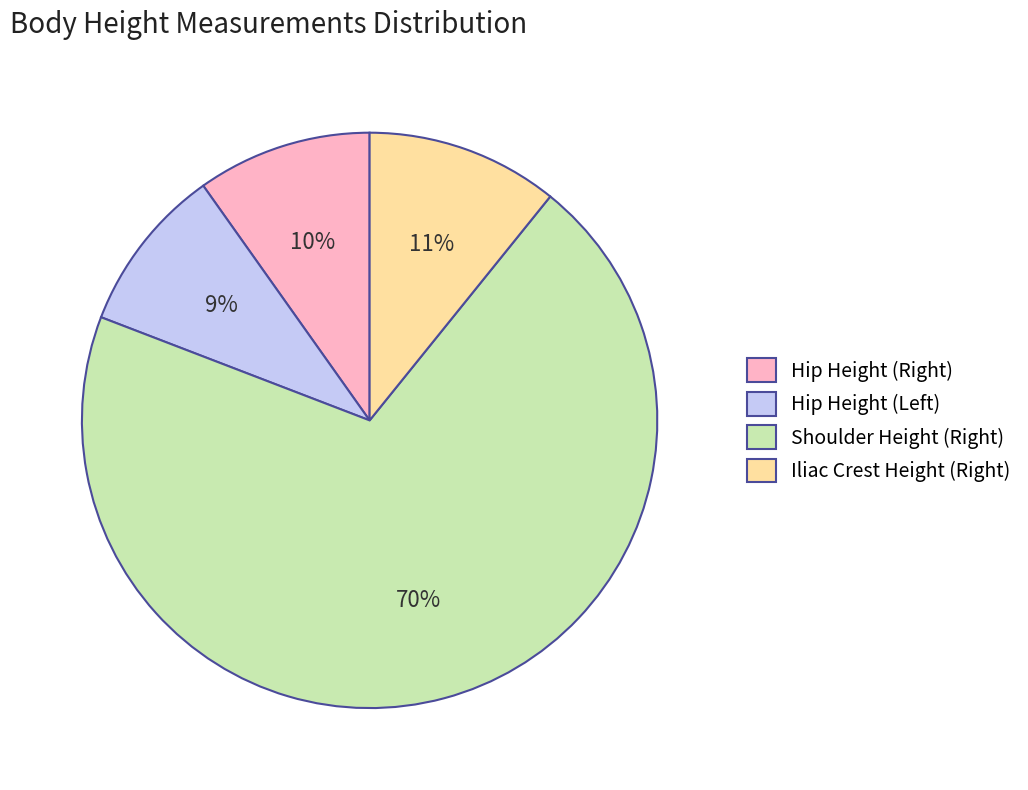

How many segments does this pie chart have?

4